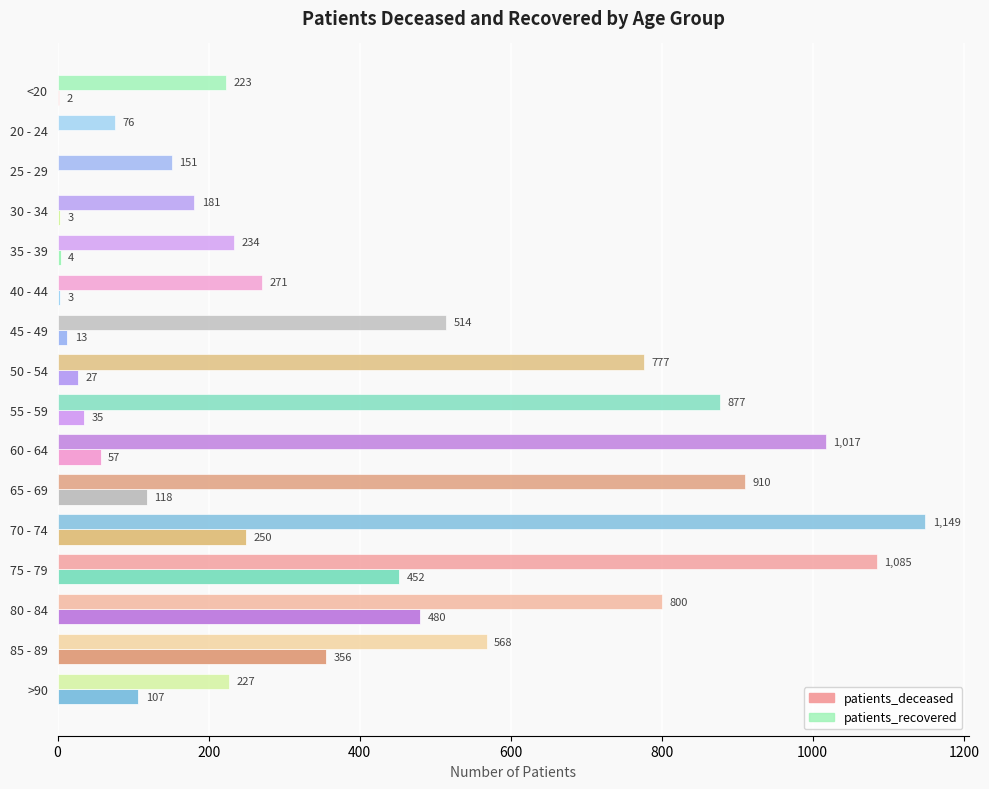

How many categories are shown in the chart?

16